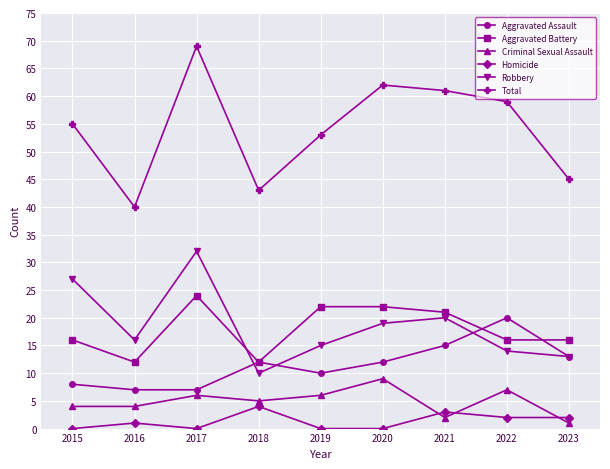

In Criminal Sexual Assault, how many points are higher than both neighbors (excluding endpoints)?

3